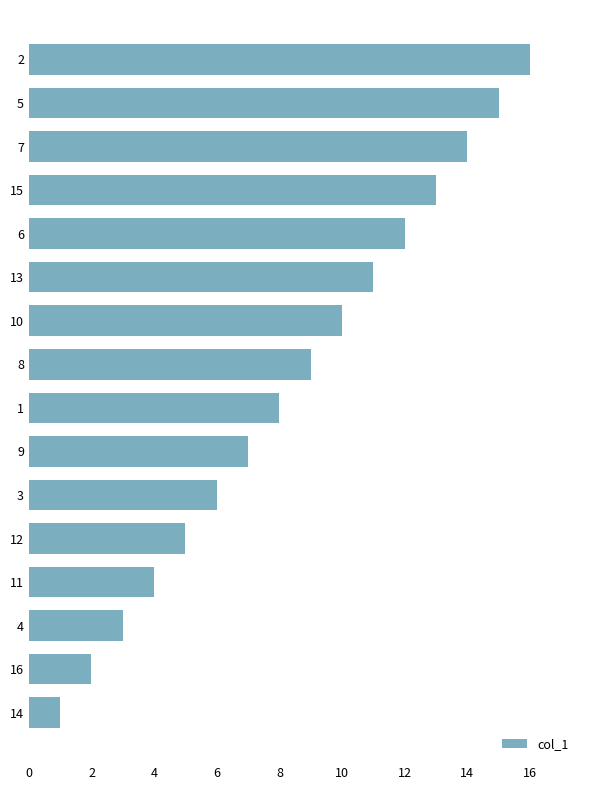

The chart shows a value of 6 at 3. True or false?

True